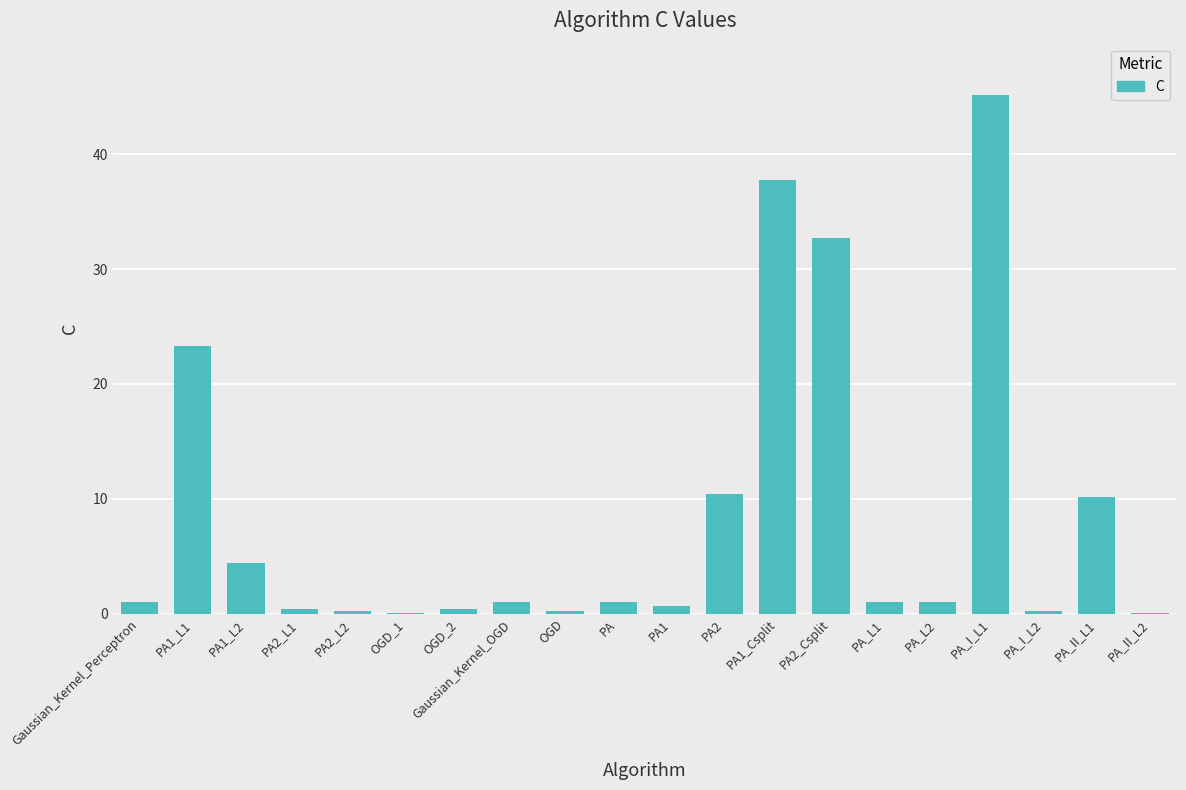

What is the sum of all values?

171.2